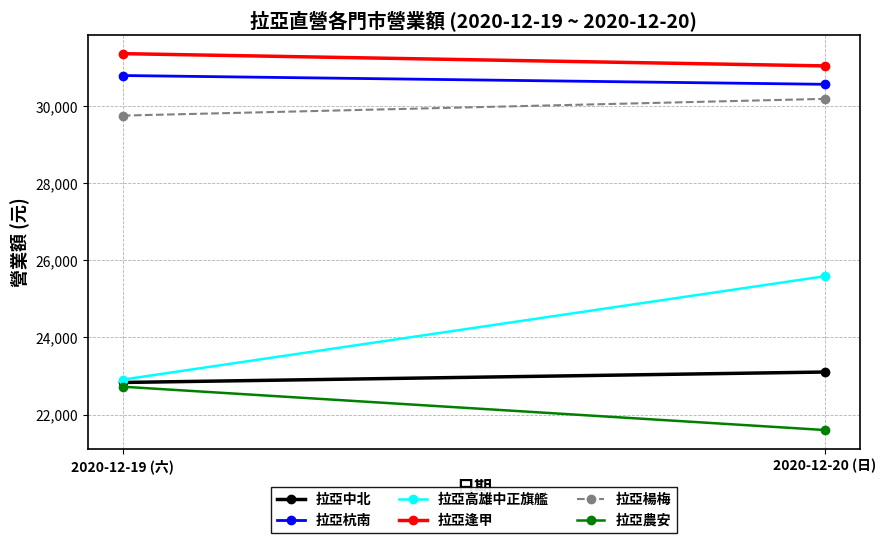

Where is 拉亞中北 nearest to the value 22967?

2020-12-19 (六)